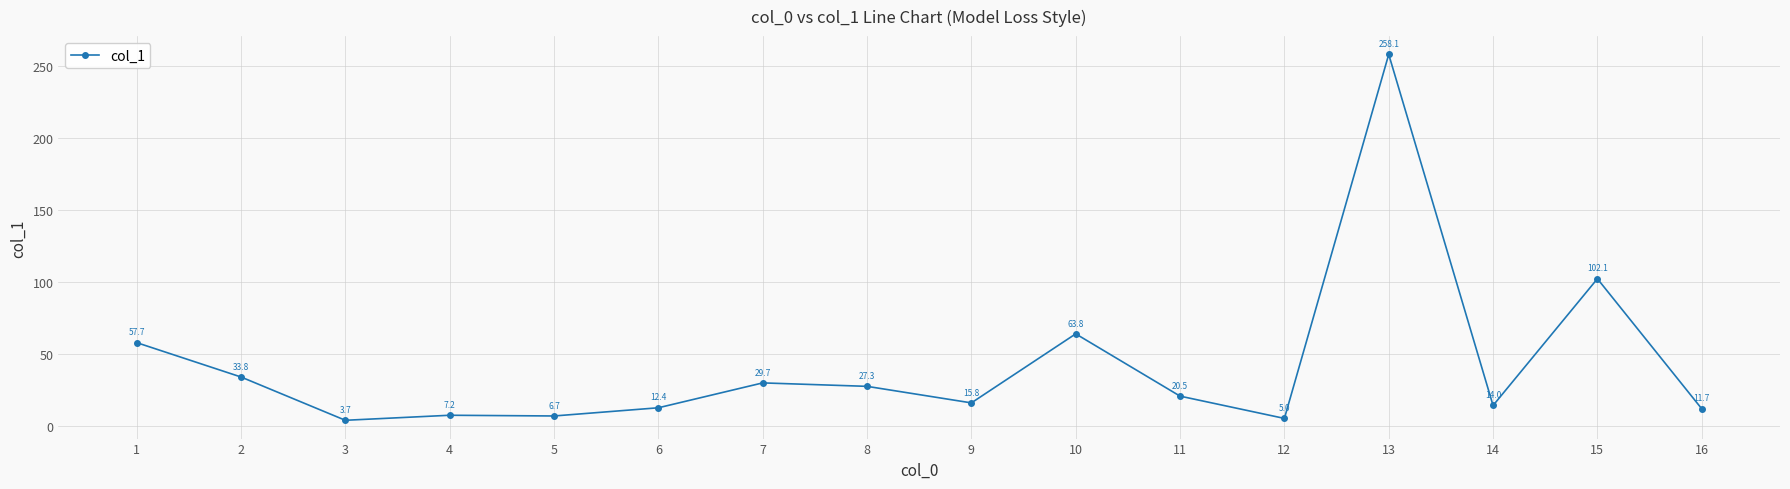

Reading right to left, list all the values displayed in this chart.

16=11.7	15=102.1	14=14.0	13=258.1	12=5.0	11=20.5	10=63.8	9=15.8	8=27.3	7=29.7	6=12.4	5=6.7	4=7.2	3=3.7	2=33.8	1=57.7